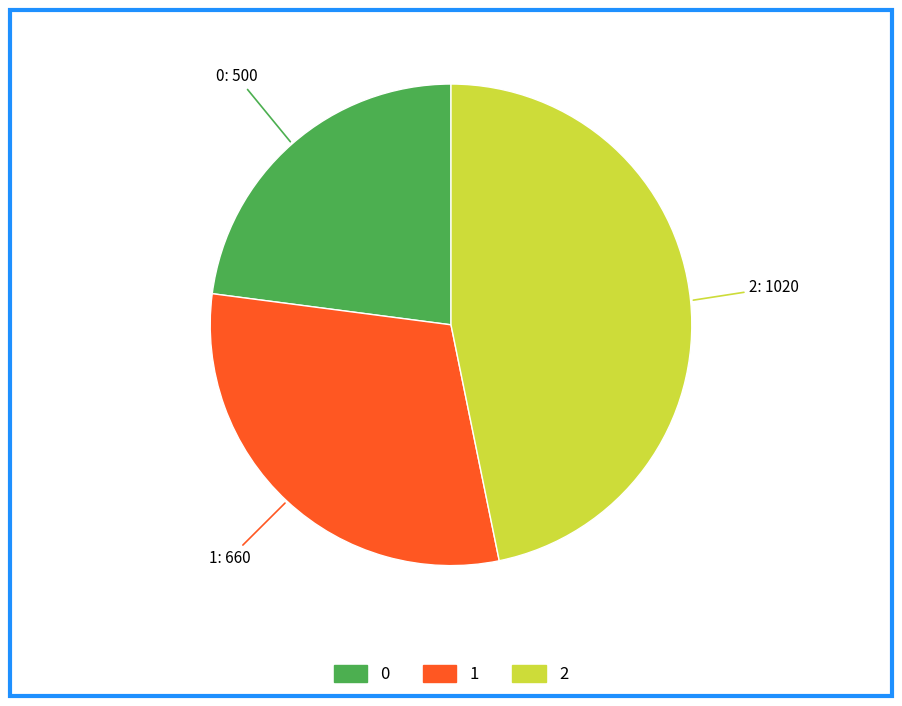

What is the ratio of the value at 2 to the value at 1?

1.5